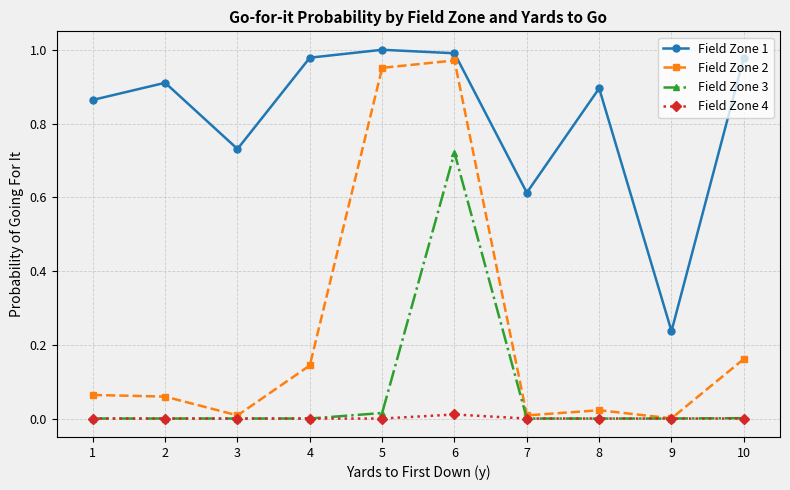

Which series has the largest range (max minus min)?

Field Zone 2